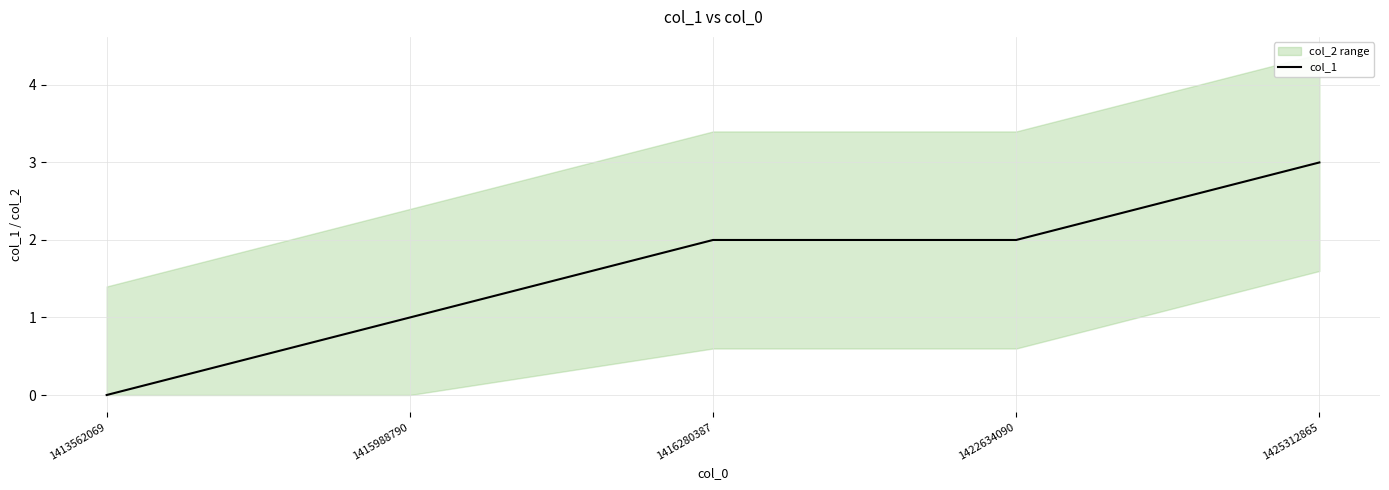

True or false: the data shows 1 at 1415988790.

True